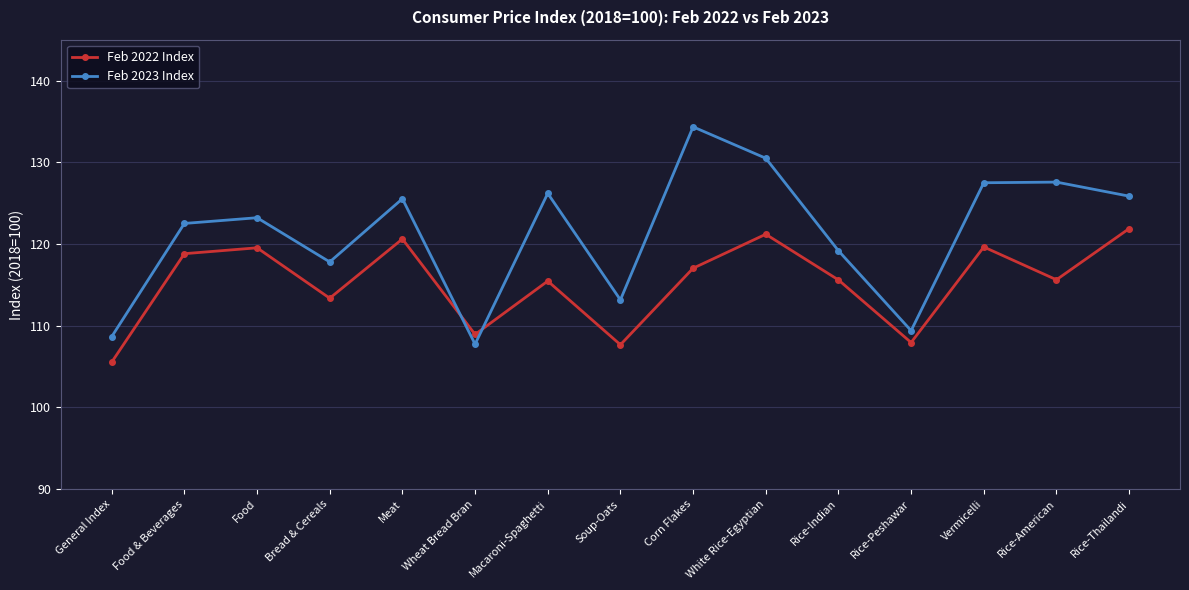

Which category has the lowest value in the Feb 2023 Index series?

Wheat Bread Bran